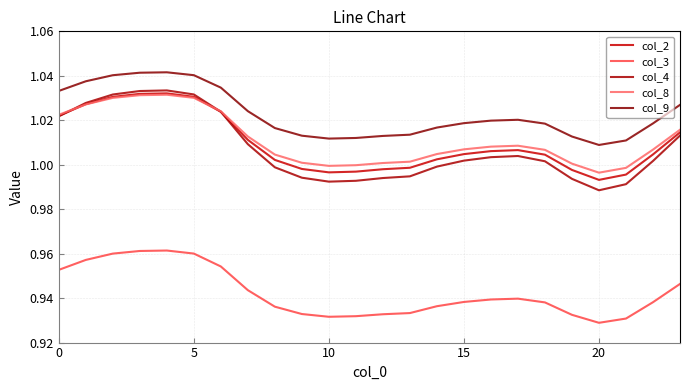

What is the highest value of the col_8 series?

1.0